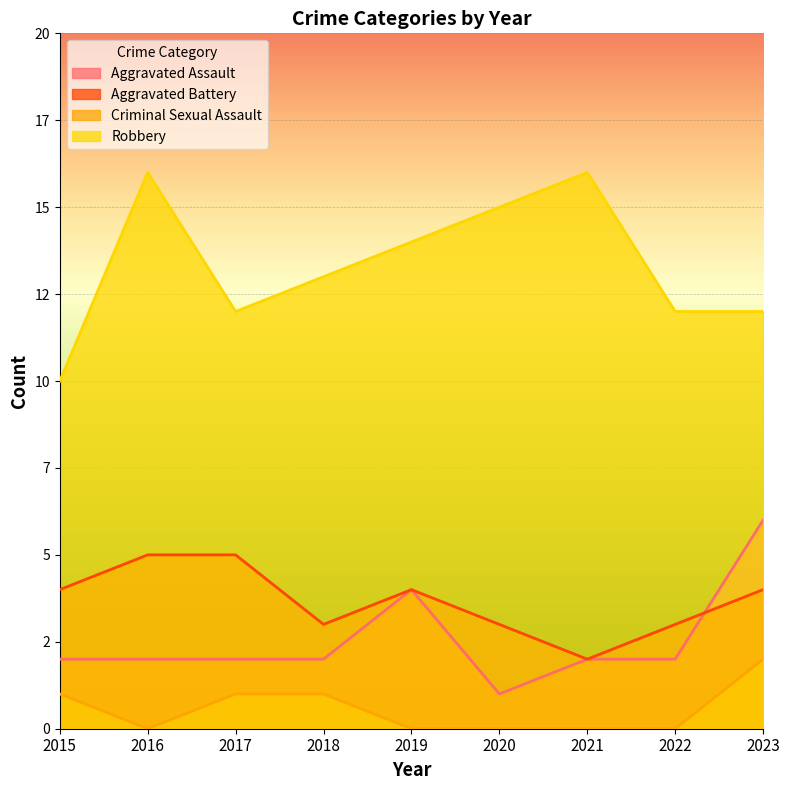

Read the Aggravated Battery value at 2022.

3